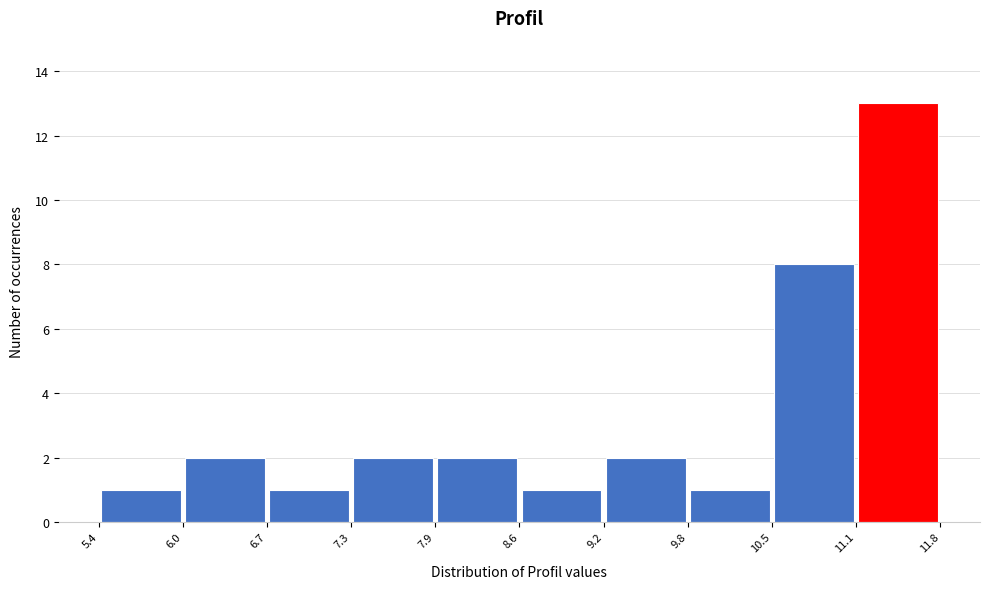

Reading left to right, transcribe this chart: for each bar, give the range it covers on the x-axis and its height. The values are not printed on the chart, so give them approximately, as read against the axis.

5.4 to 6.0: 1
6.0 to 6.7: 2
6.7 to 7.3: 1
7.3 to 7.9: 2
7.9 to 8.6: 2
8.6 to 9.2: 1
9.2 to 9.8: 2
9.8 to 10.5: 1
10.5 to 11.1: 8
11.1 to 11.8: 13